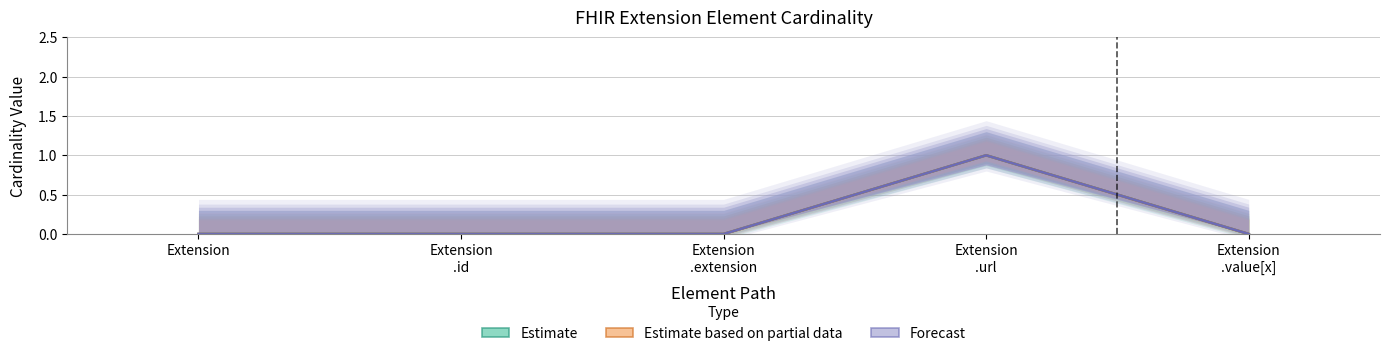

At which category is the sum across all series the highest?

Extension
.url